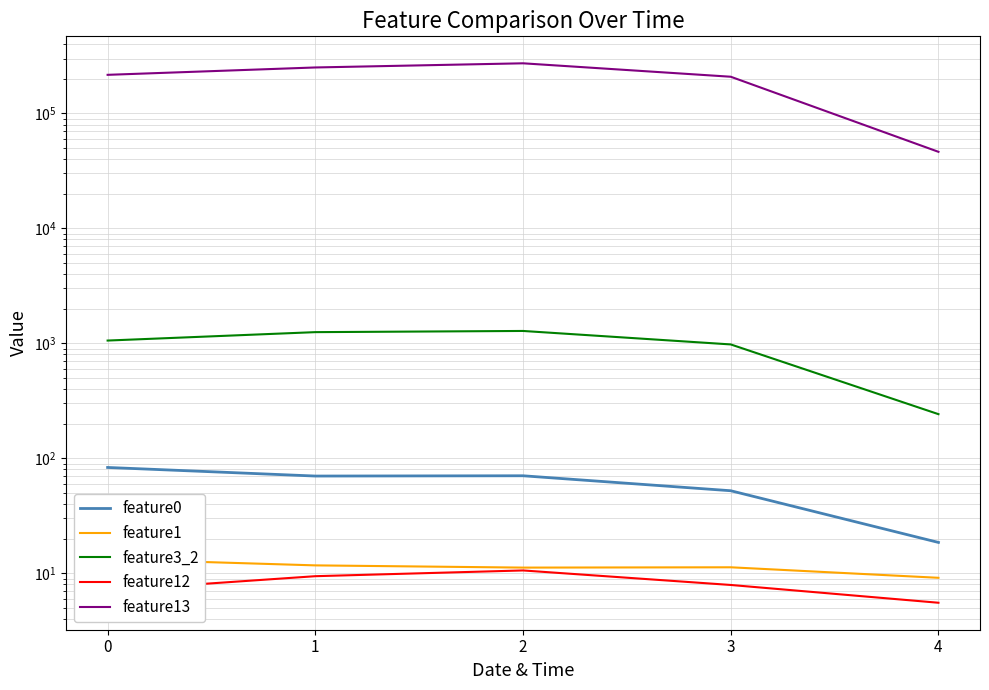

What is the total value across all series at 0?

217579.6